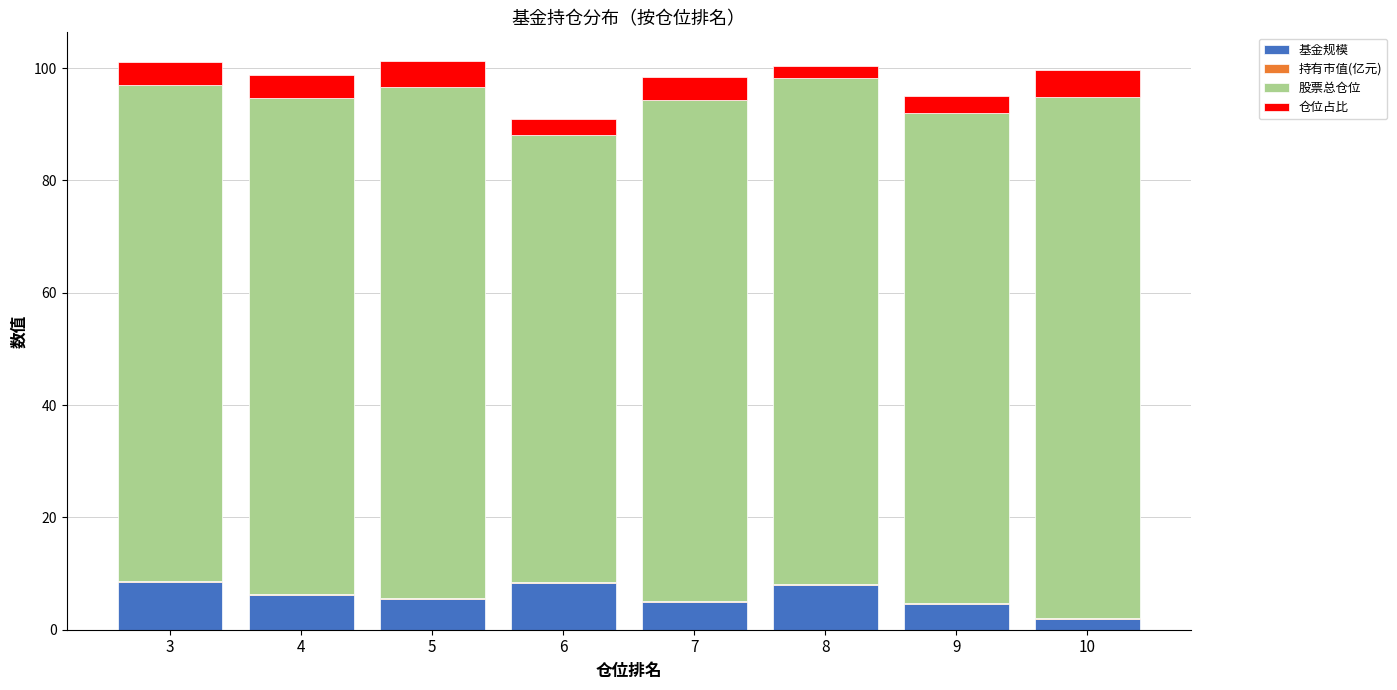

What is the highest value of the 基金规模 series?

8.4